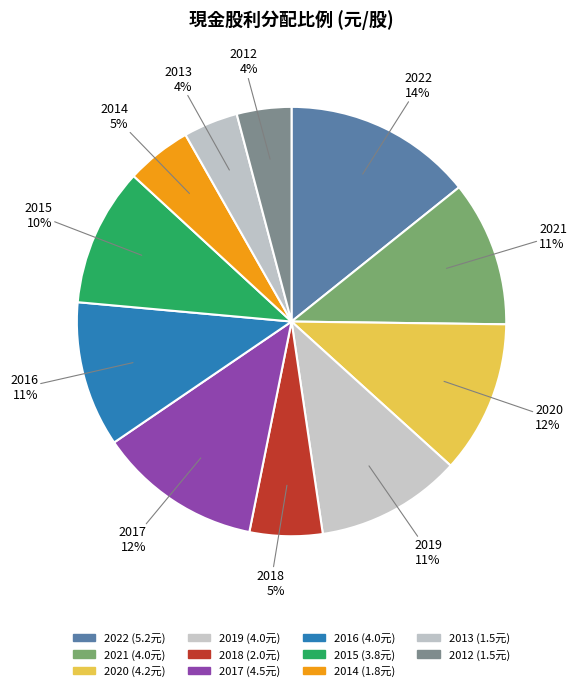

What portion of the pie excludes 2019?

89.0%